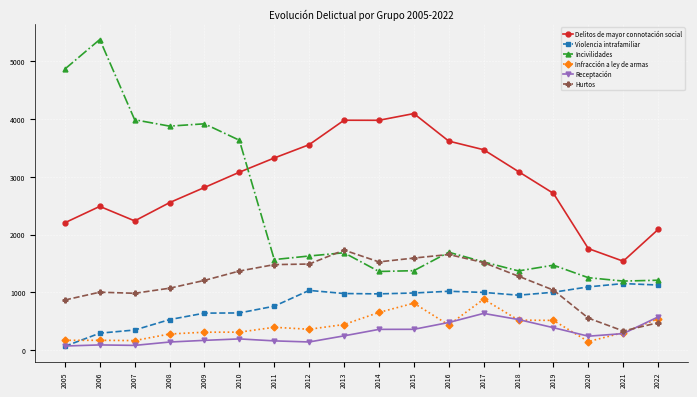

Read the Infracción a ley de armas value at 2021.

305